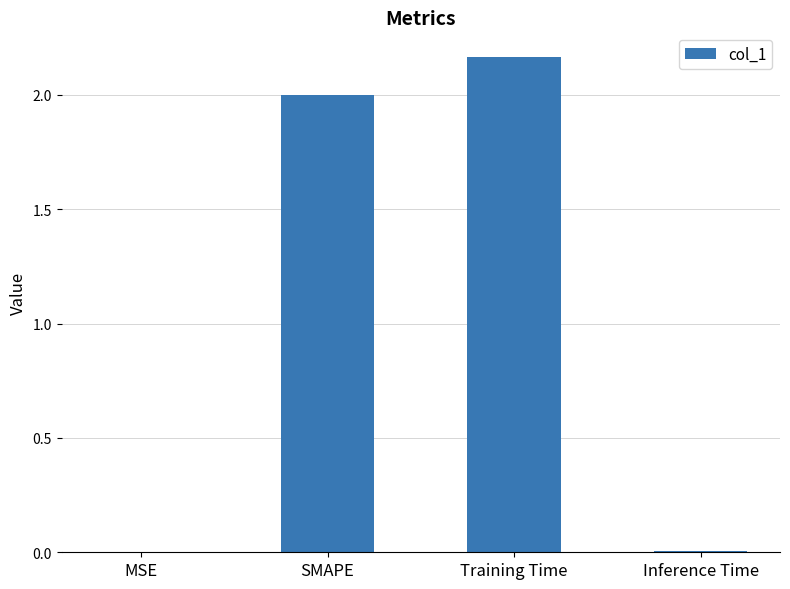

What is the average value?

1.0